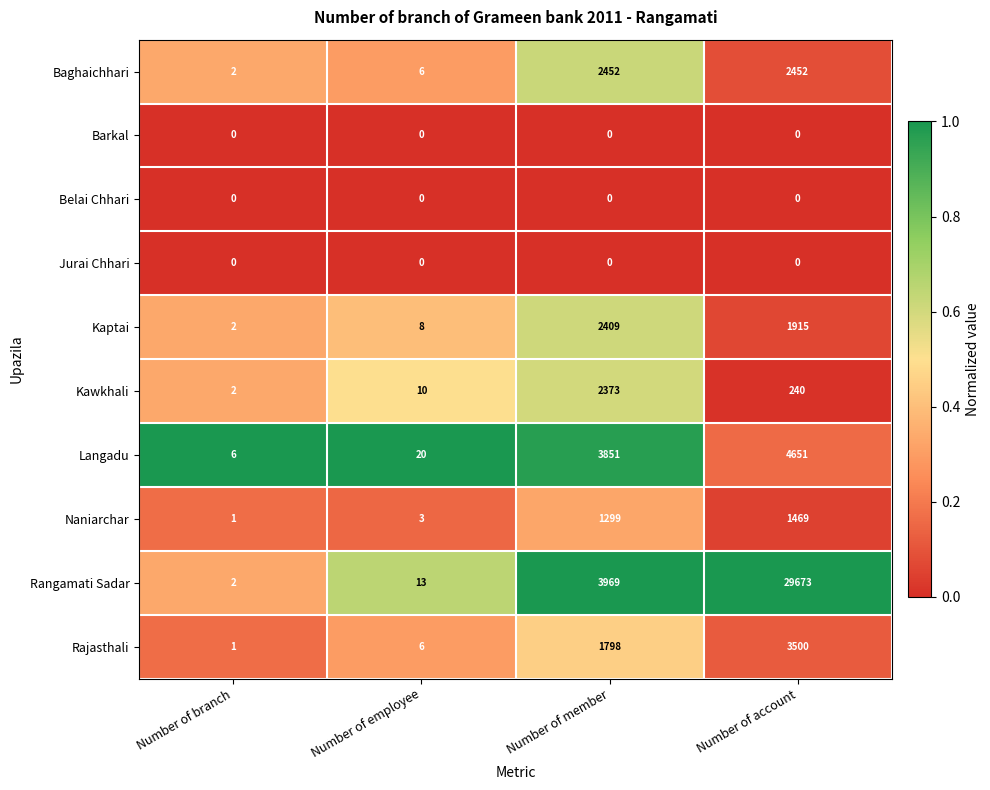

Rank the categories by Kaptai value from highest to lowest.

Number of member, Number of account, Number of employee, Number of branch